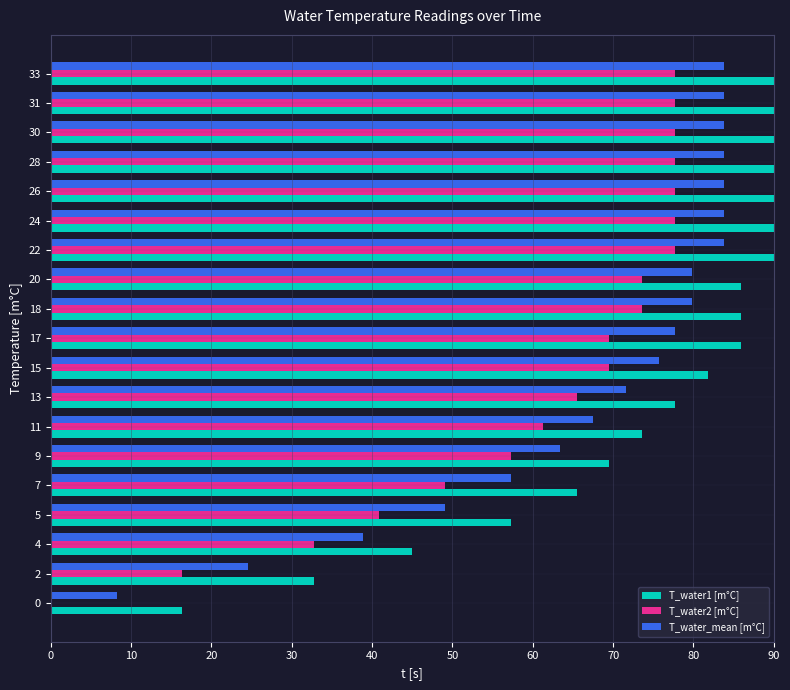

What is the maximum value shown in the chart?

90.0